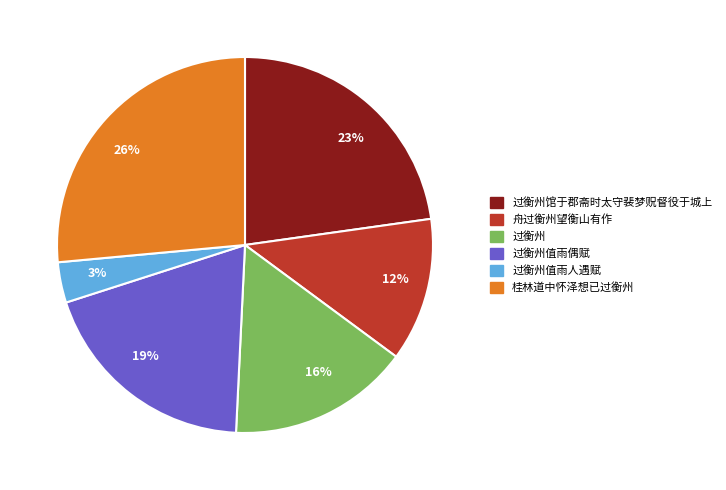

Which slice is the smallest?

过衡州值雨人遇赋